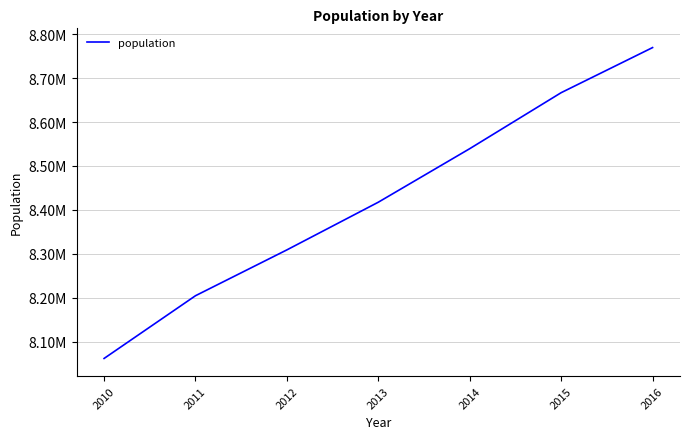

Between 2016 and 2012, which is larger?

2016